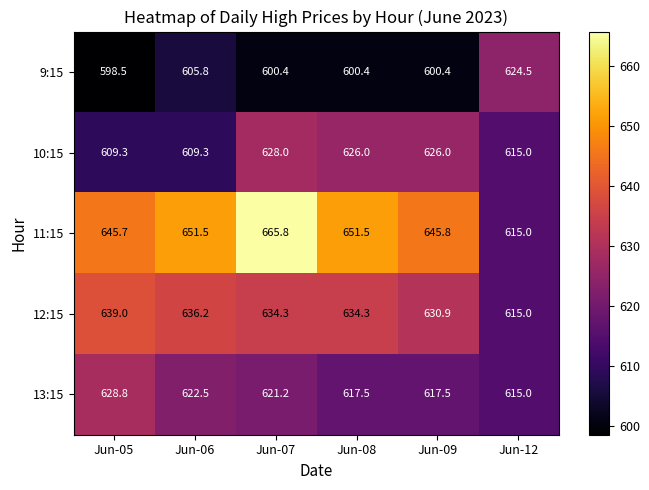

Reading left to right, list all the values displayed in this chart.

9:15: Jun-05=598.5	Jun-06=605.8	Jun-07=600.4	Jun-08=600.4	Jun-09=600.4	Jun-12=624.5
10:15: Jun-05=609.3	Jun-06=609.3	Jun-07=628.0	Jun-08=626.0	Jun-09=626.0	Jun-12=615.0
11:15: Jun-05=645.7	Jun-06=651.5	Jun-07=665.8	Jun-08=651.5	Jun-09=645.8	Jun-12=615.0
12:15: Jun-05=639.0	Jun-06=636.2	Jun-07=634.3	Jun-08=634.3	Jun-09=630.9	Jun-12=615.0
13:15: Jun-05=628.8	Jun-06=622.5	Jun-07=621.2	Jun-08=617.5	Jun-09=617.5	Jun-12=615.0